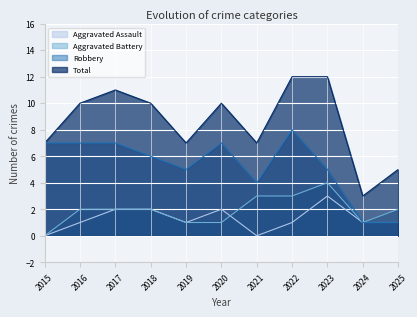

True or false: Total and Aggravated Assault intersect in this chart.

False